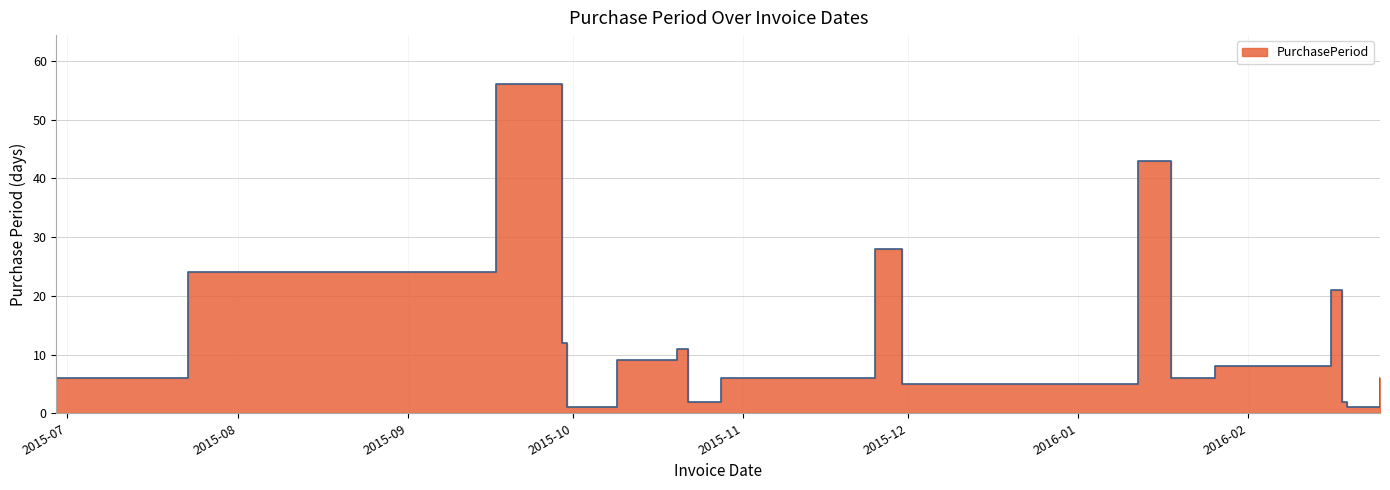

How many points are lower than both their immediate neighbors (excluding endpoints)?

5